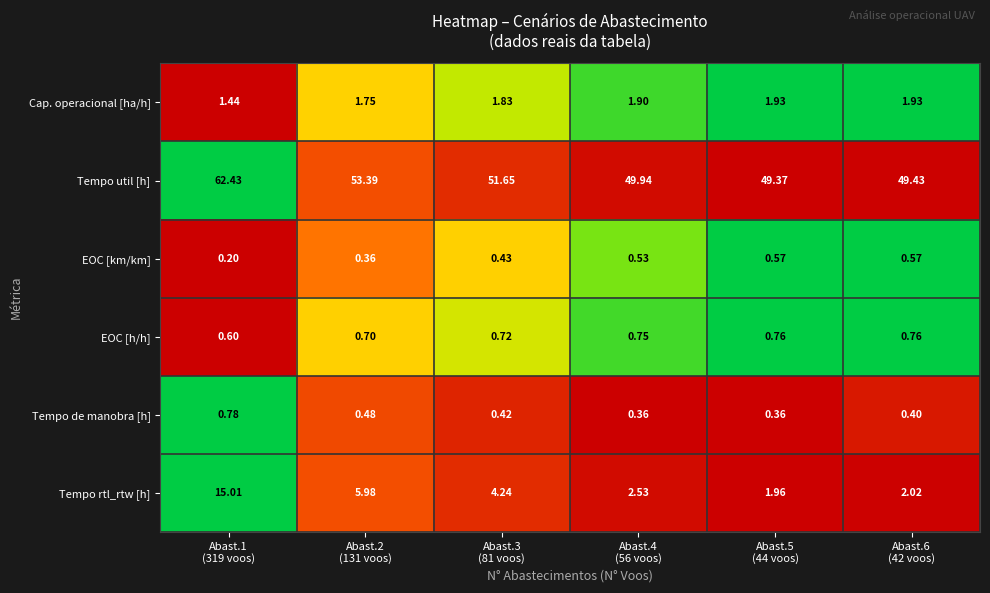

How many values in the Tempo util [h] series exceed 51?

3